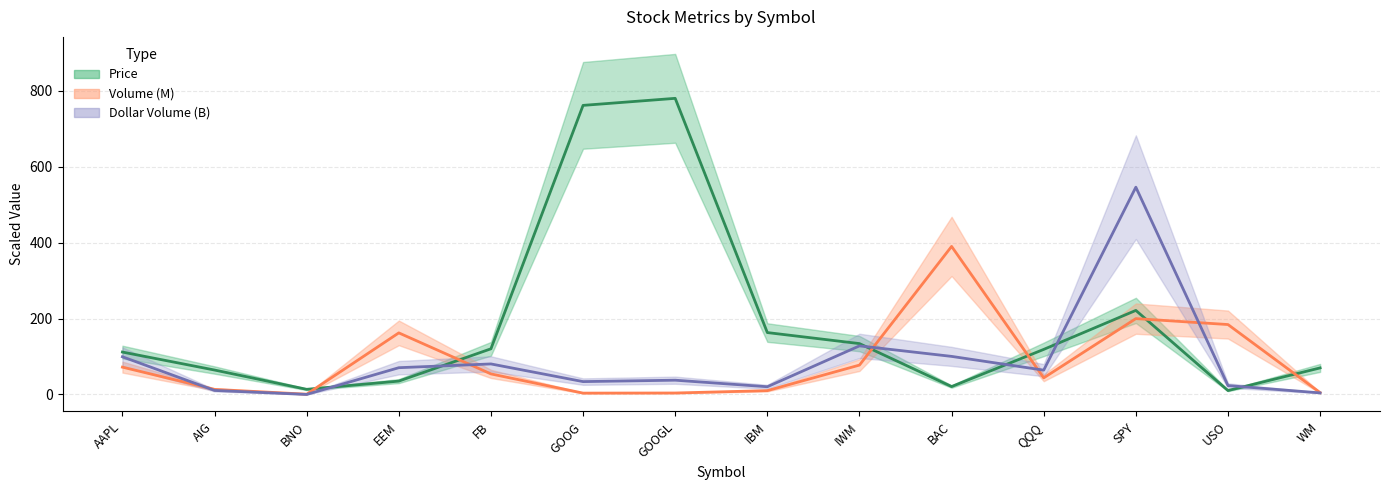

Reading right to left, extract all data points from this chart.

Price: WM=70.0	USO=10.3	SPY=221.5	QQQ=118.8	BAC=20.9	IWM=134.1	IBM=163.1	GOOGL=780.2	GOOG=761.7	FB=120.4	EEM=35.2	BNO=13.6	AIG=64.4	AAPL=111.8
Volume_M: WM=4.9	USO=184.3	SPY=199.9	QQQ=43.8	BAC=390.1	IWM=77.5	IBM=10.1	GOOGL=3.9	GOOG=3.6	FB=54.2	EEM=162.3	BNO=0.8	AIG=13.4	AAPL=72.1
Dollar_Volume_B: WM=4.2	USO=23.5	SPY=546.2	QQQ=64.1	BAC=100.4	IWM=128.1	IBM=20.4	GOOGL=37.7	GOOG=33.9	FB=80.5	EEM=70.6	BNO=0.1	AIG=10.7	AAPL=99.4